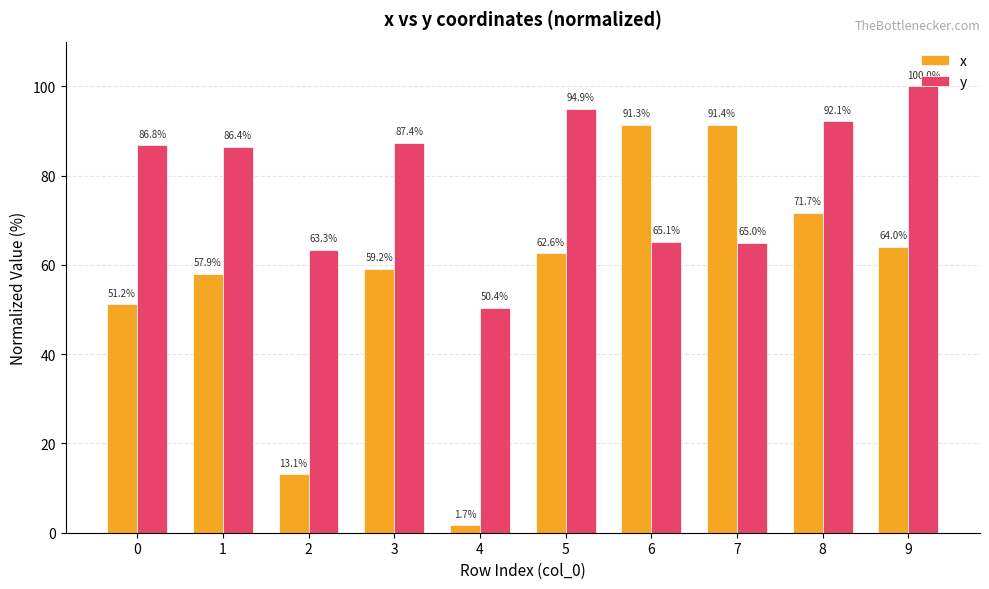

What is the approximate value of y at 8?

92.1